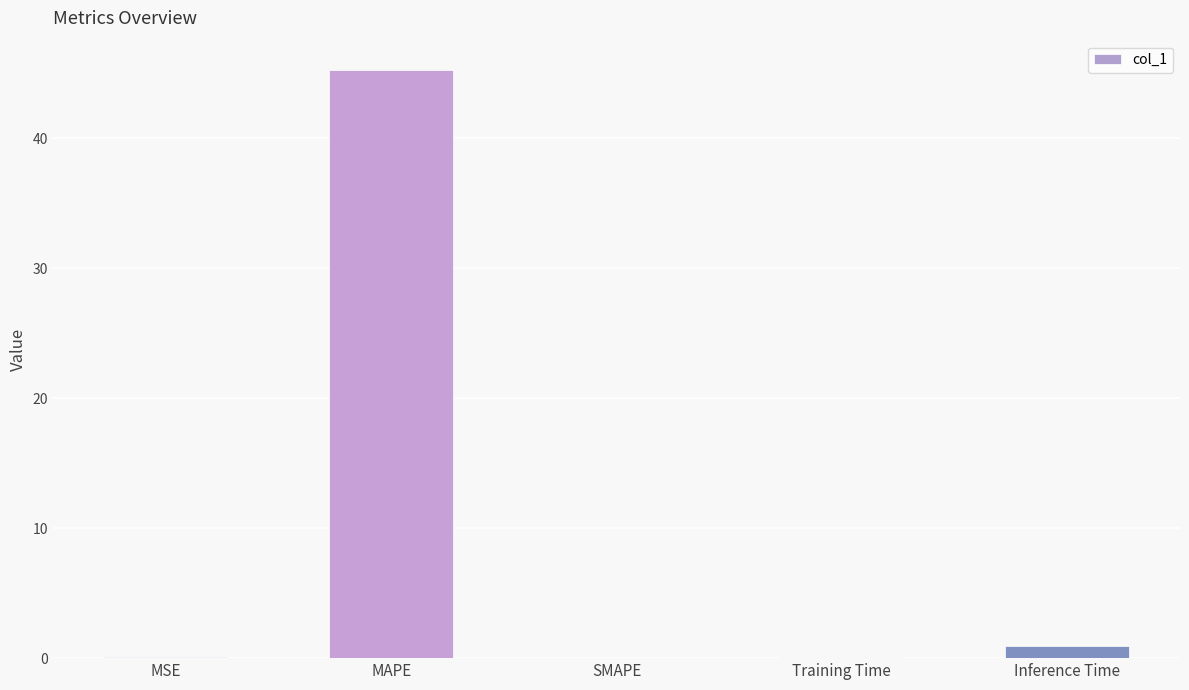

What is the sum of all values?

46.3